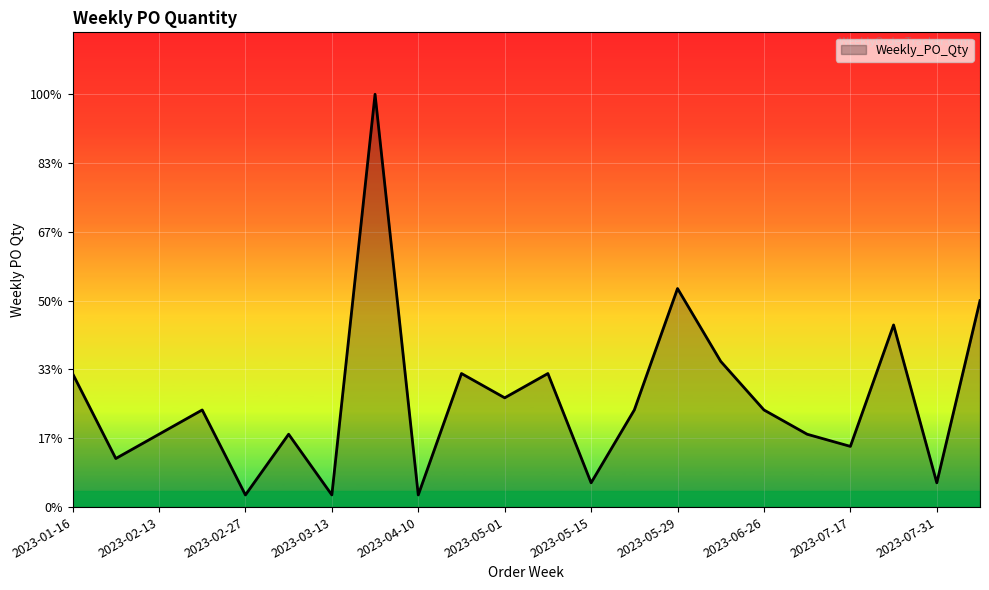

Does the chart display data point markers on the line(s)?

No